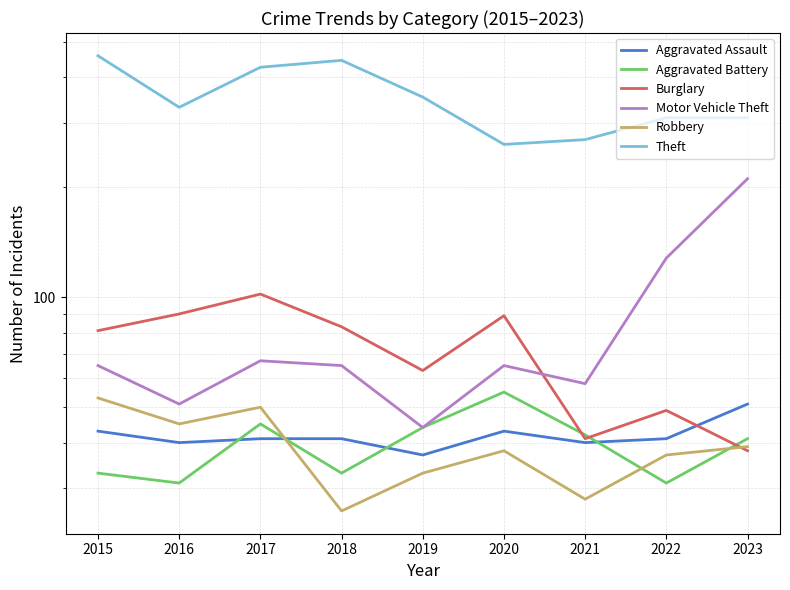

What is the difference between the maximum and second lowest values in the Burglary series?

61